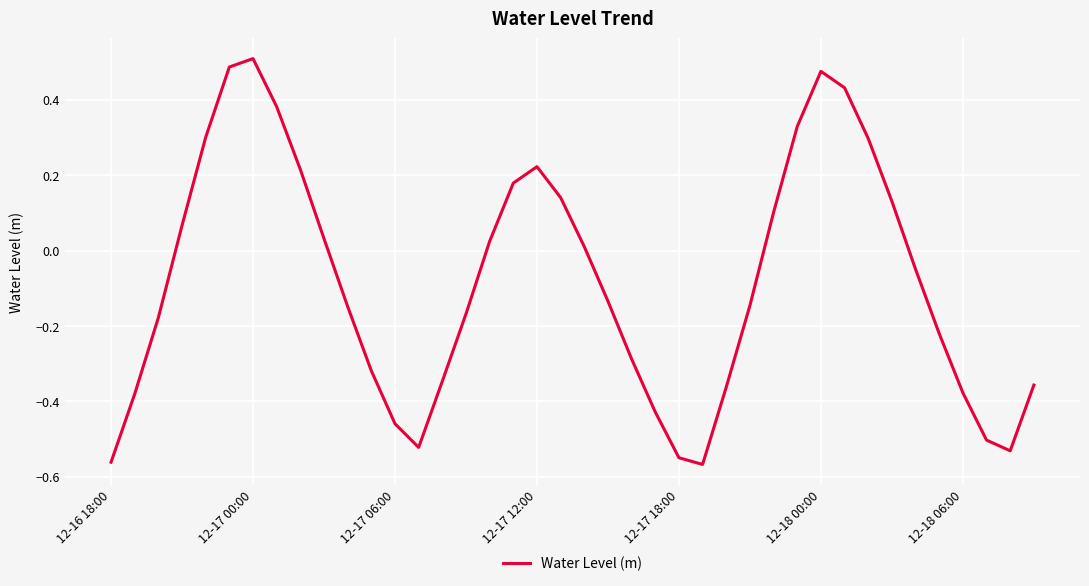

What is the difference between the maximum and minimum values?

1.1